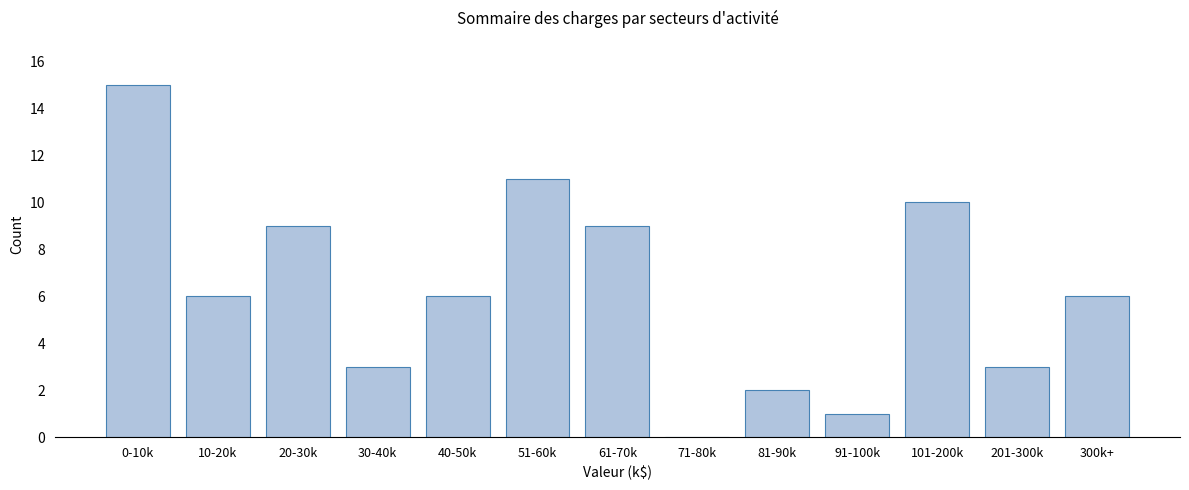

Reading left to right, transcribe all the data shown in this chart.

0-10k=15	10-20k=6	20-30k=9	30-40k=3	40-50k=6	51-60k=11	61-70k=9	71-80k=0	81-90k=2	91-100k=1	101-200k=10	201-300k=3	300k+=6